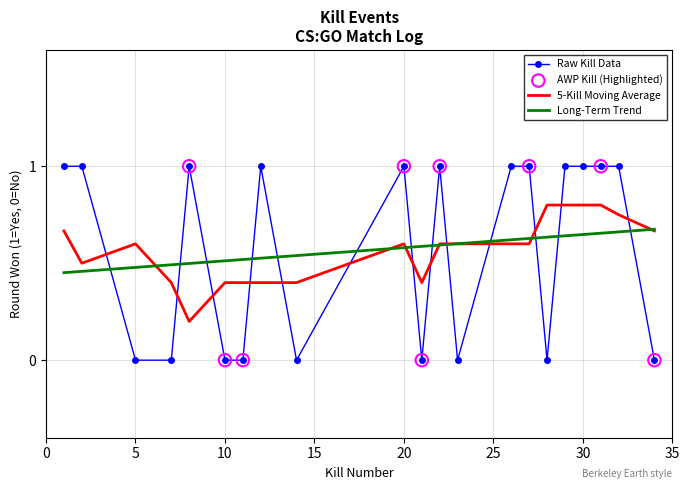

Which series has the widest spread of values?

Raw Kill Data